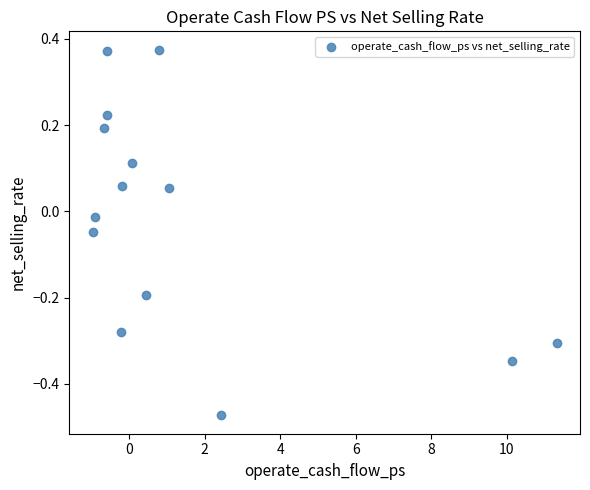

What is the range of Y values (max minus min)?

0.8